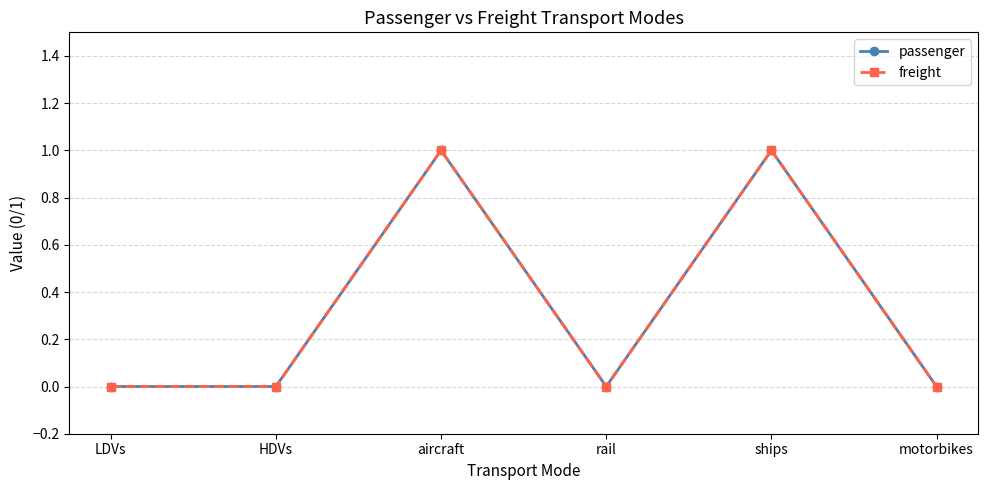

Is this an area chart (filled region under the line)?

No